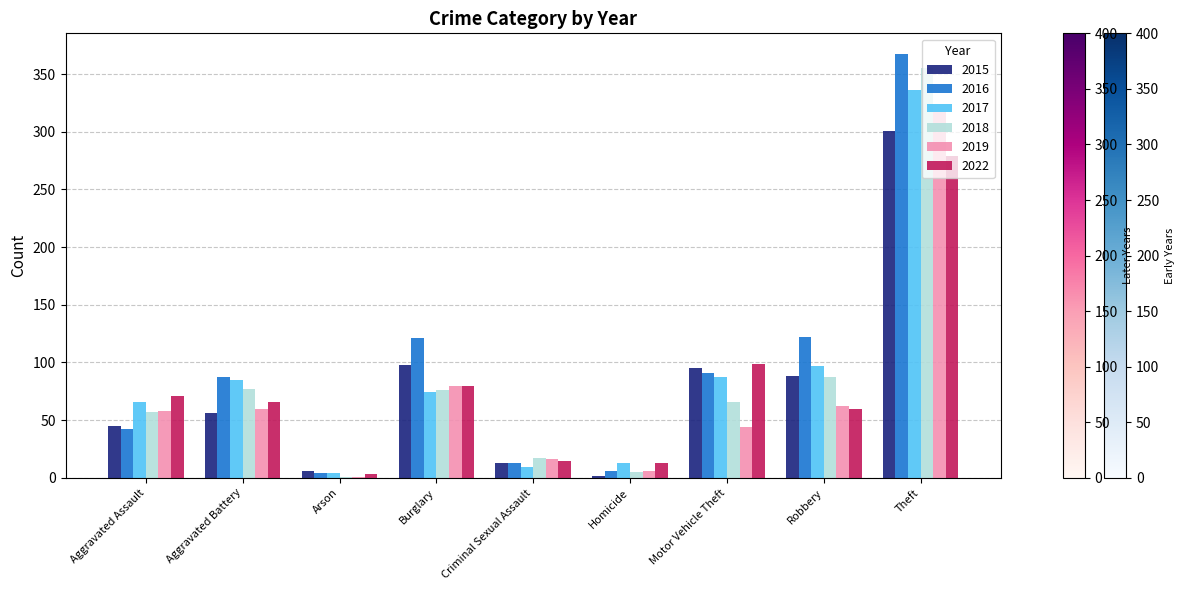

Where is 2017 nearest to the value 170?

Robbery